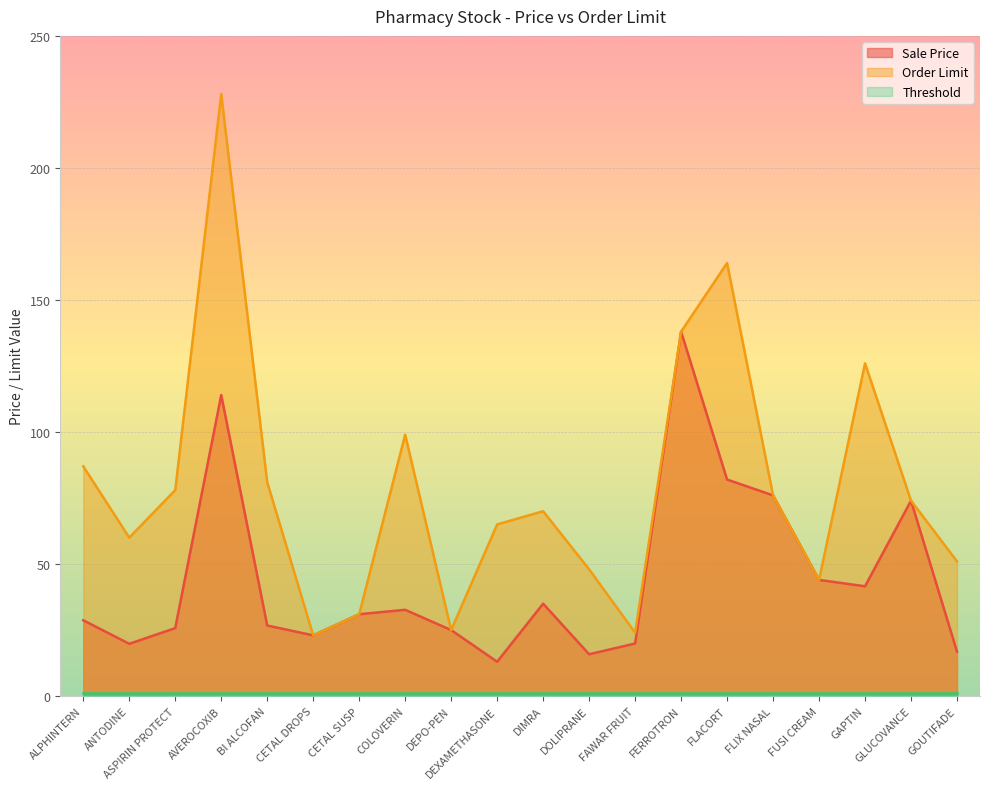

Is it true that Sale Price equals 16.9 at CETAL SUSP?

False